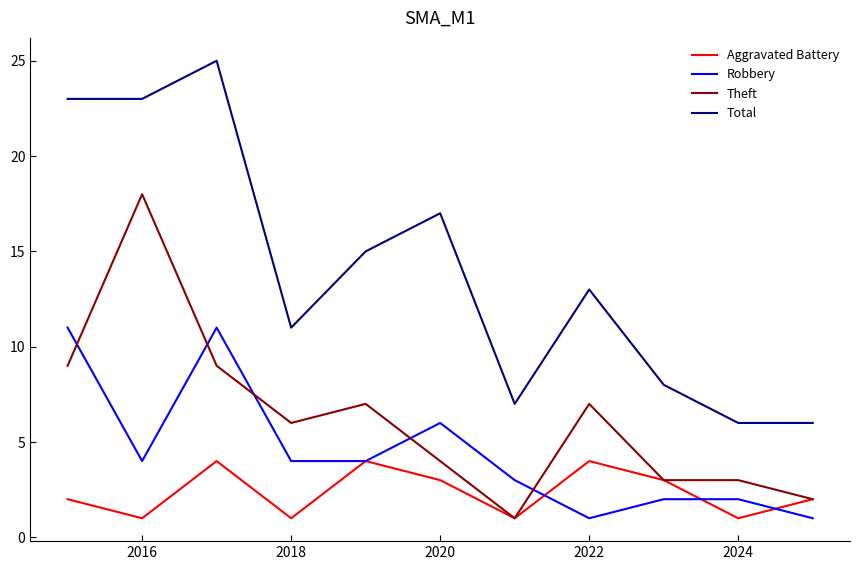

How many times do Theft and Robbery cross each other?

5